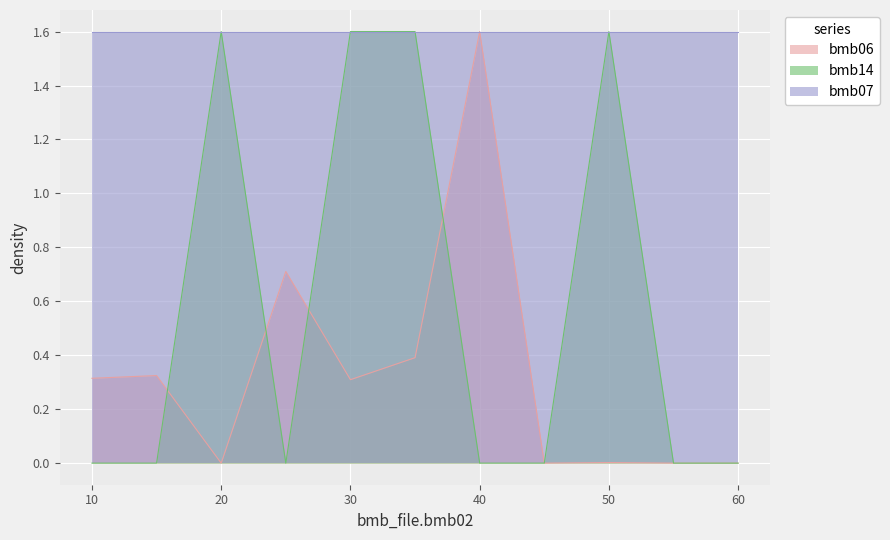

In bmb14, how many points are higher than both neighbors (excluding endpoints)?

2